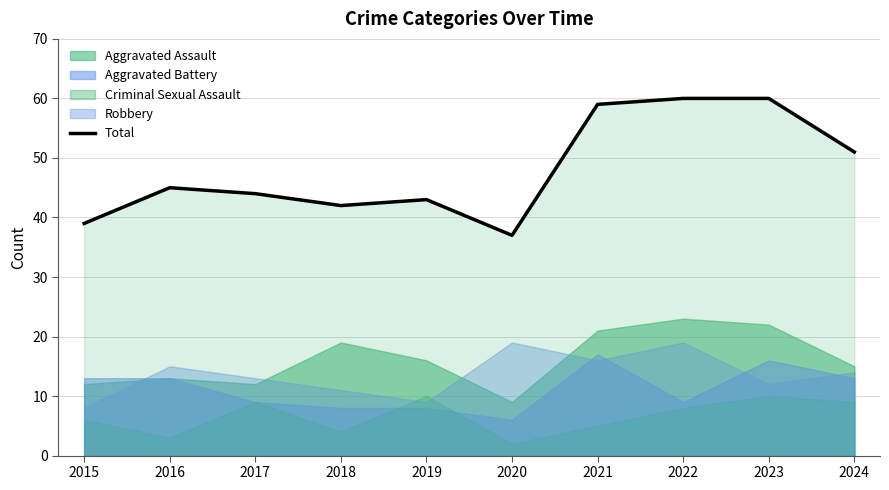

What is the maximum value shown in the chart?

60